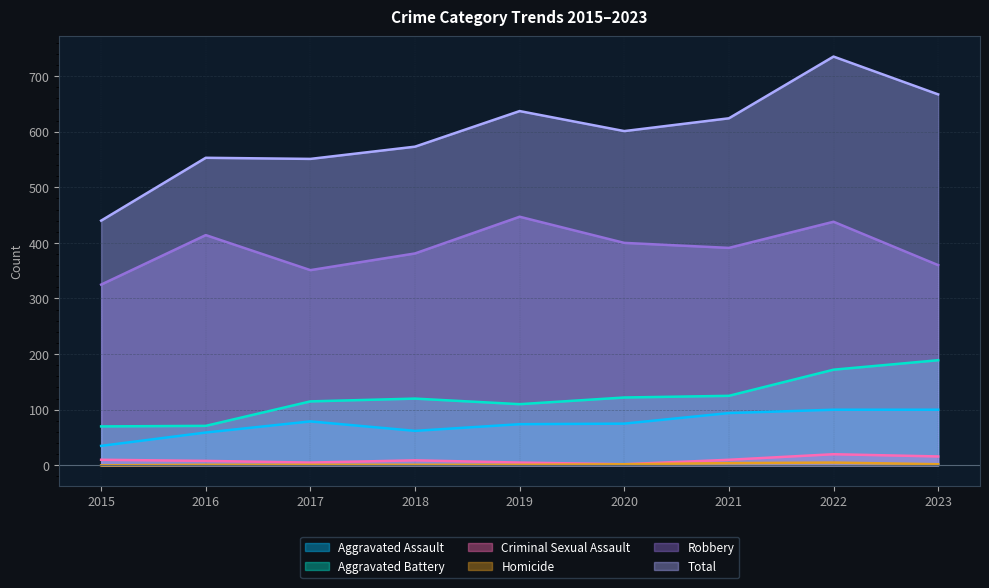

Rank the series by their maximum value, from lowest to highest.

Homicide, Criminal Sexual Assault, Aggravated Assault, Aggravated Battery, Robbery, Total